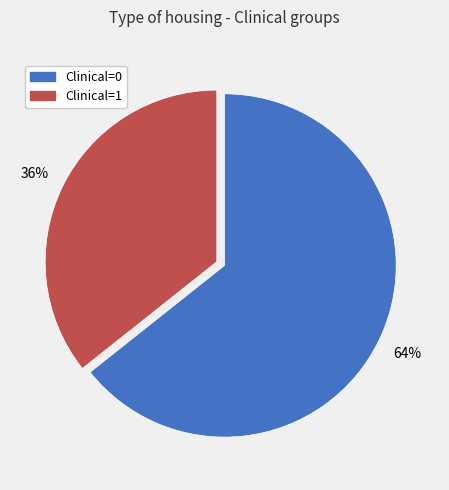

To the nearest percent, what is the average slice percentage?

50%